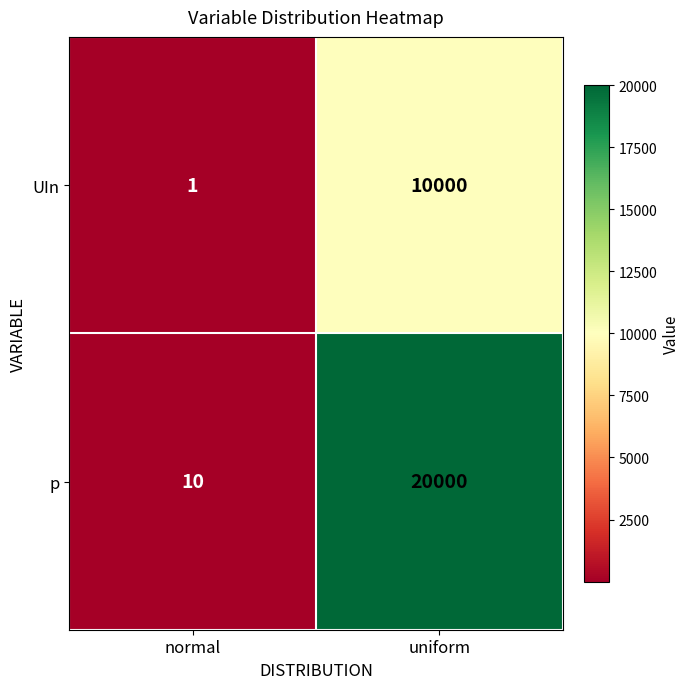

At which label does UIn reach its peak?

uniform